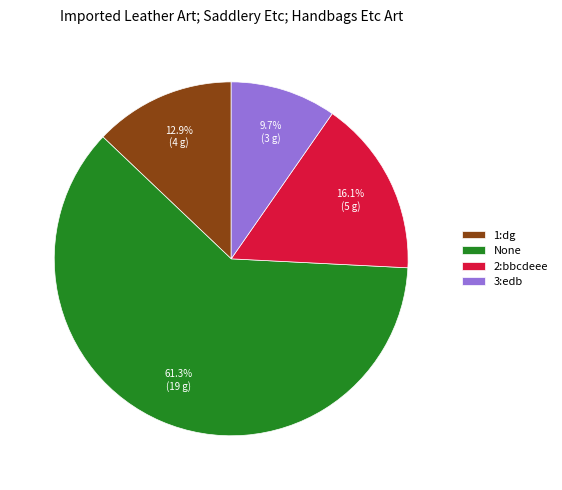

Rank the categories by value from highest to lowest.

None, 2:bbcdeee, 1:dg, 3:edb